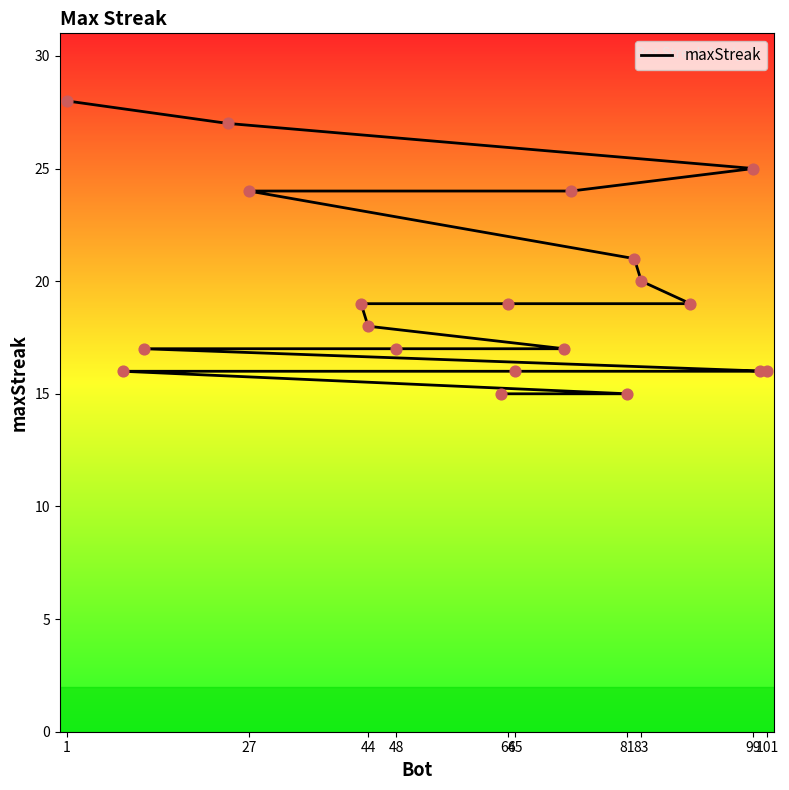

Approximately how many times larger is the value at 99 compared to 1?

0.9